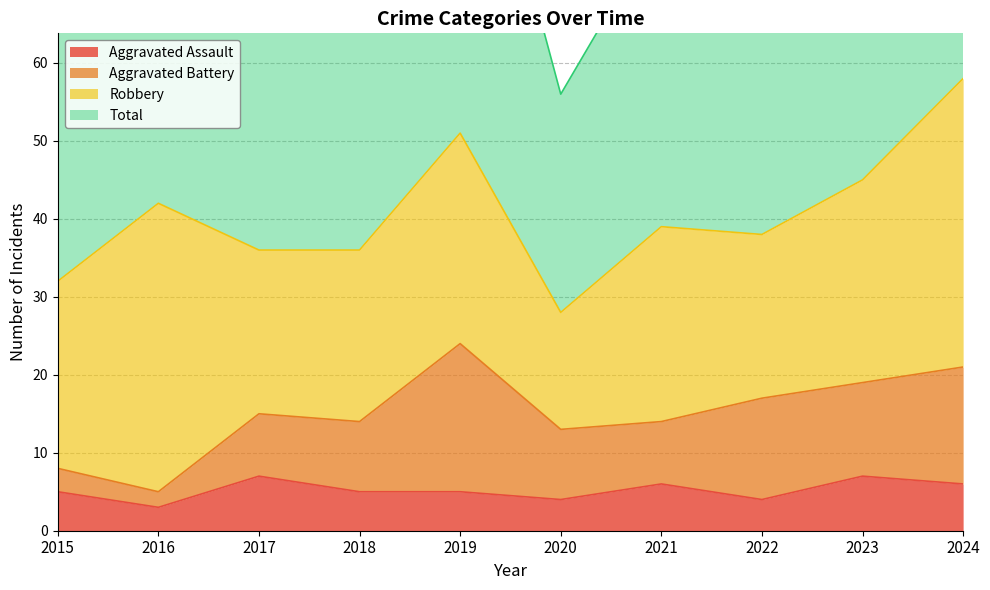

At which category is the sum across all series the highest?

2024